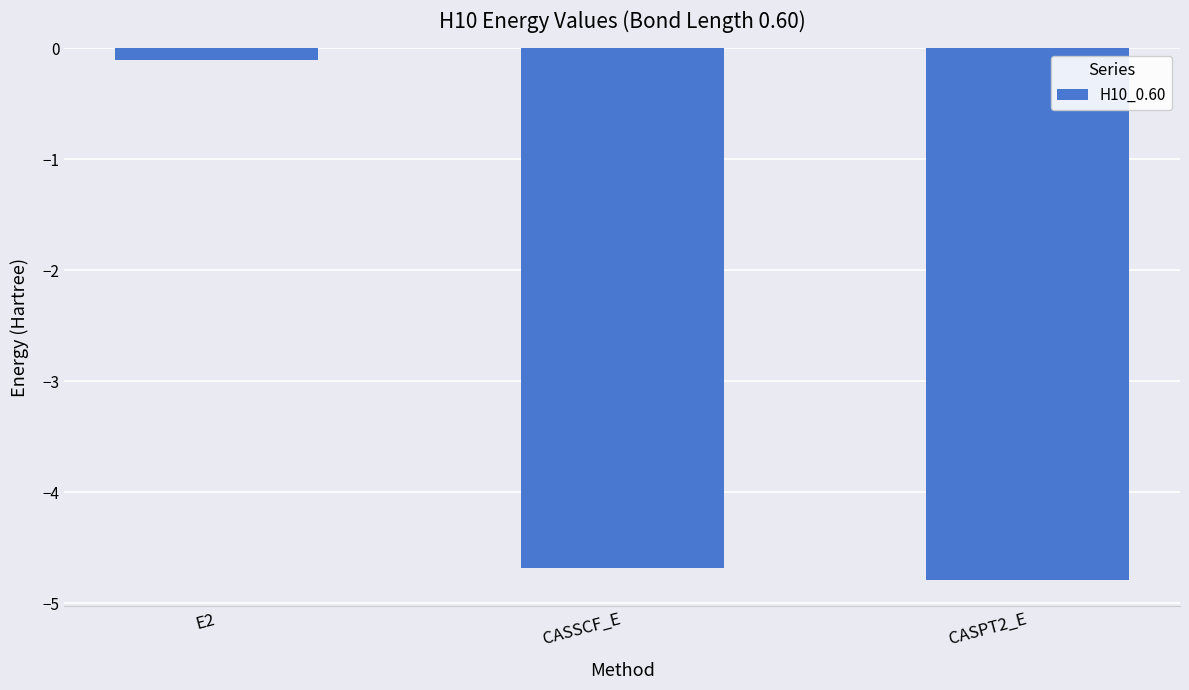

What is the label of the 1st bar from the right?

CASPT2_E